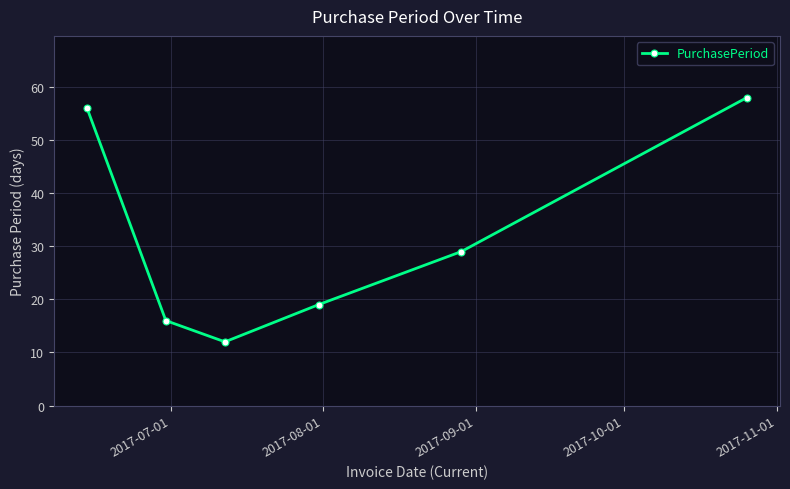

True or false: the data has more than 2 interior local peaks.

False